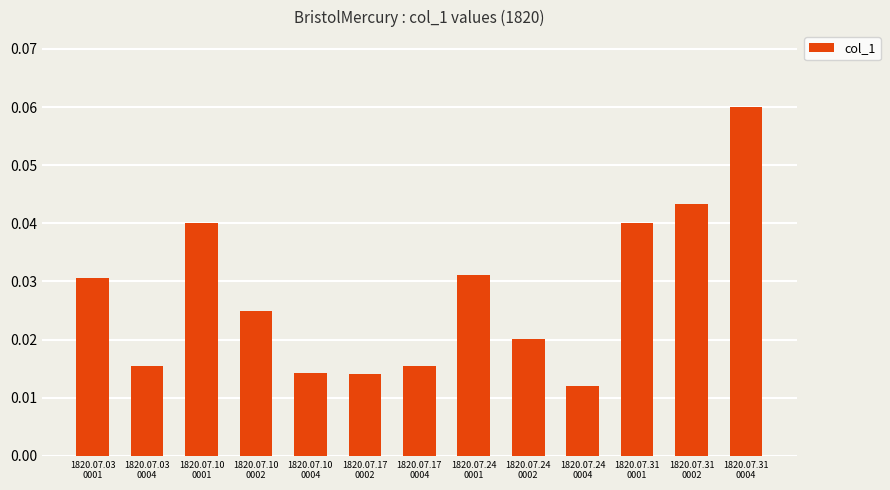

What is the sum of all values?

0.4